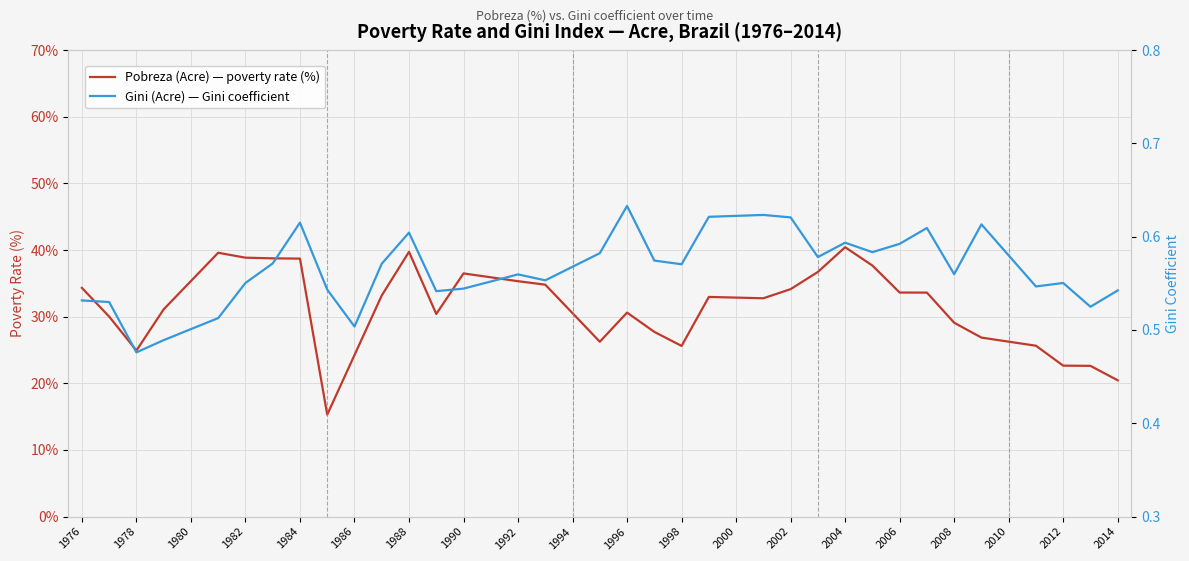

True or false: Pobreza (Acre) — poverty rate (%) has more than 0 points higher than both neighbors.

True